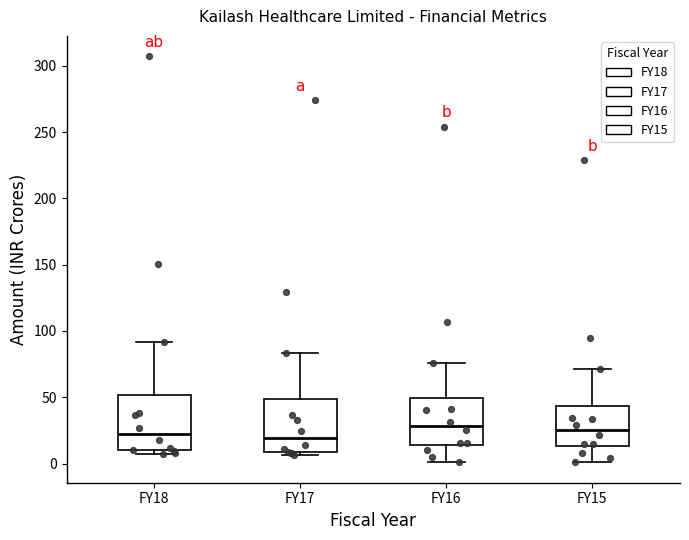

Reading left to right, read every box against the y-axis: the position of its median line, the range the box covers, and the ends of its whiskers. The values are not printed on the chart, so give them approximately, as read against the axis.

FY18: median 20, box 10 to 50, whiskers 10 (just below the box's lower edge) to 90
FY17: median 20, box 10 to 50, whiskers 5 to 85
FY16: median 30, box 15 to 50, whiskers 0 to 75
FY15: median 25, box 15 to 45, whiskers 0 to 70